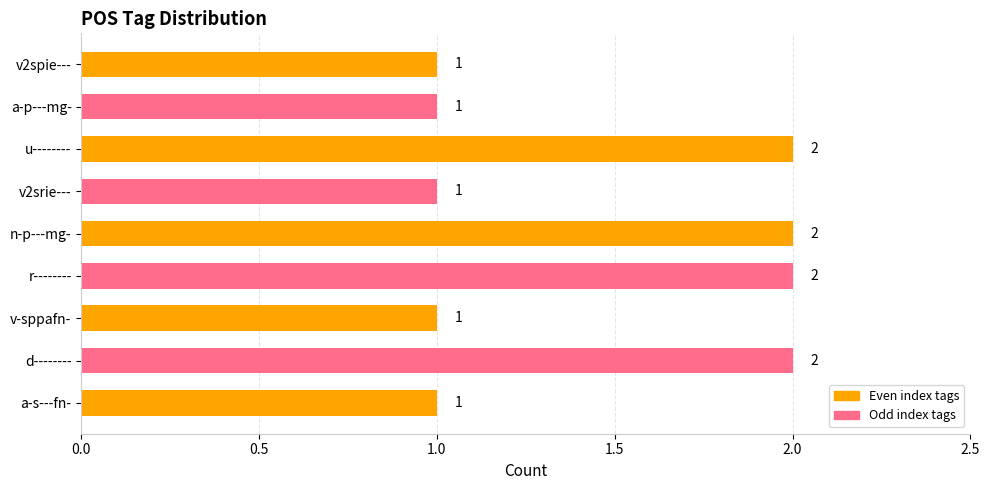

What is the sum of the values at r-------- and n-p---mg-?

4